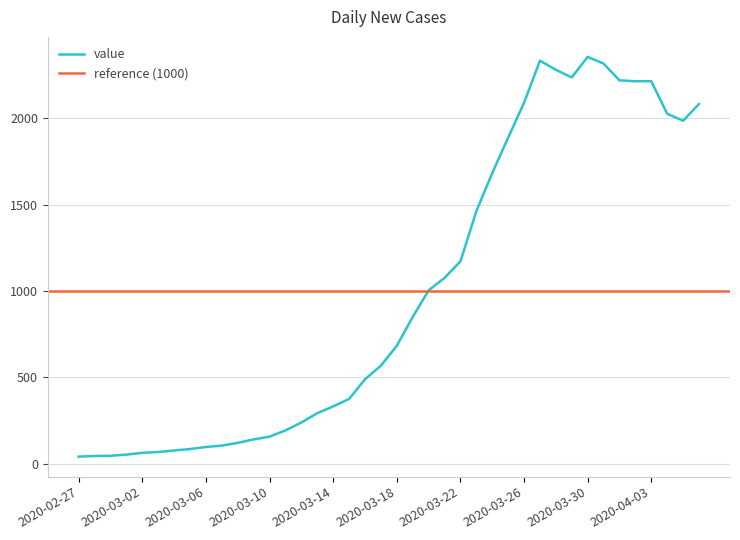

Does the chart have visible grid lines?

Yes